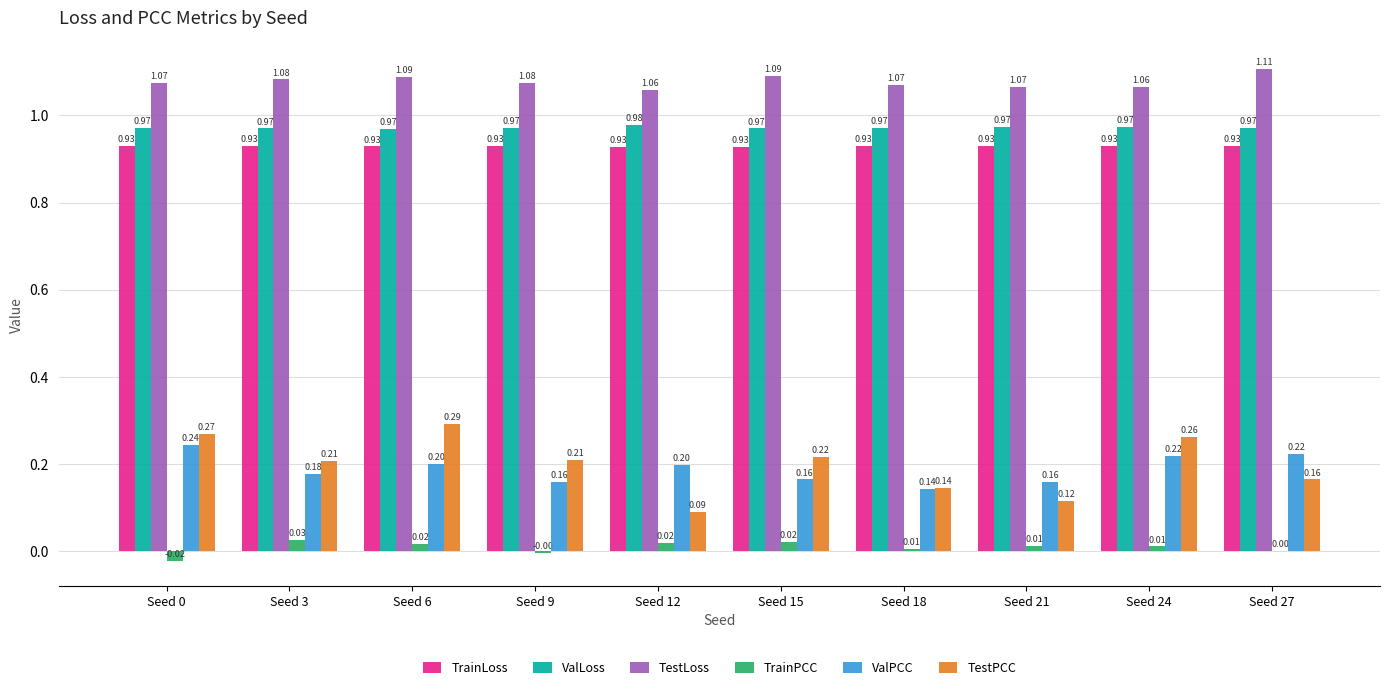

At which category is the sum across all series the highest?

Seed 6